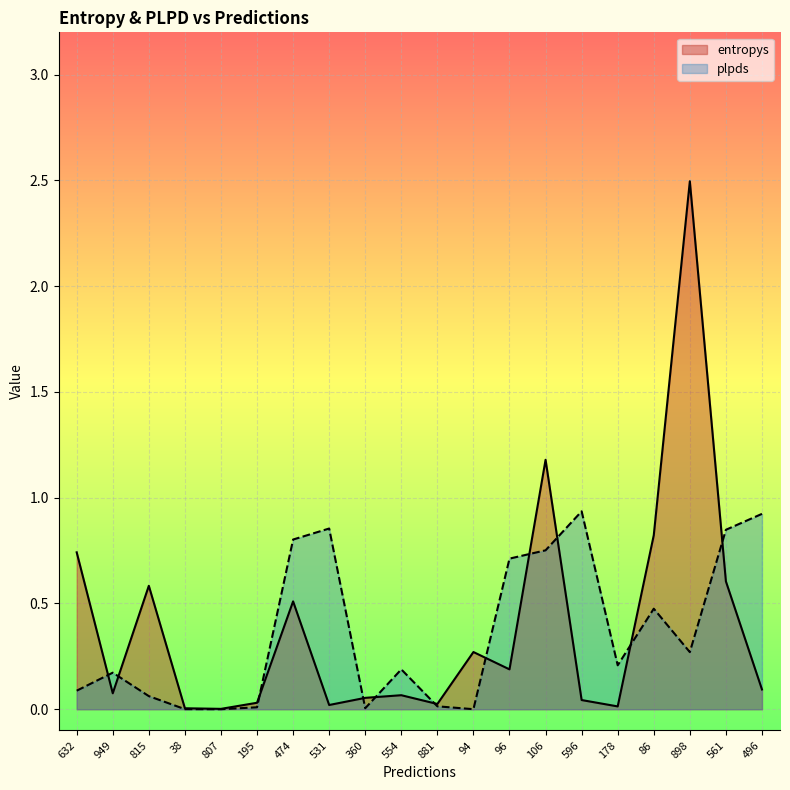

Rank the categories by plpds value from highest to lowest.

596, 496, 531, 561, 474, 106, 96, 86, 898, 178, 554, 949, 632, 815, 881, 195, 360, 38, 94, 807